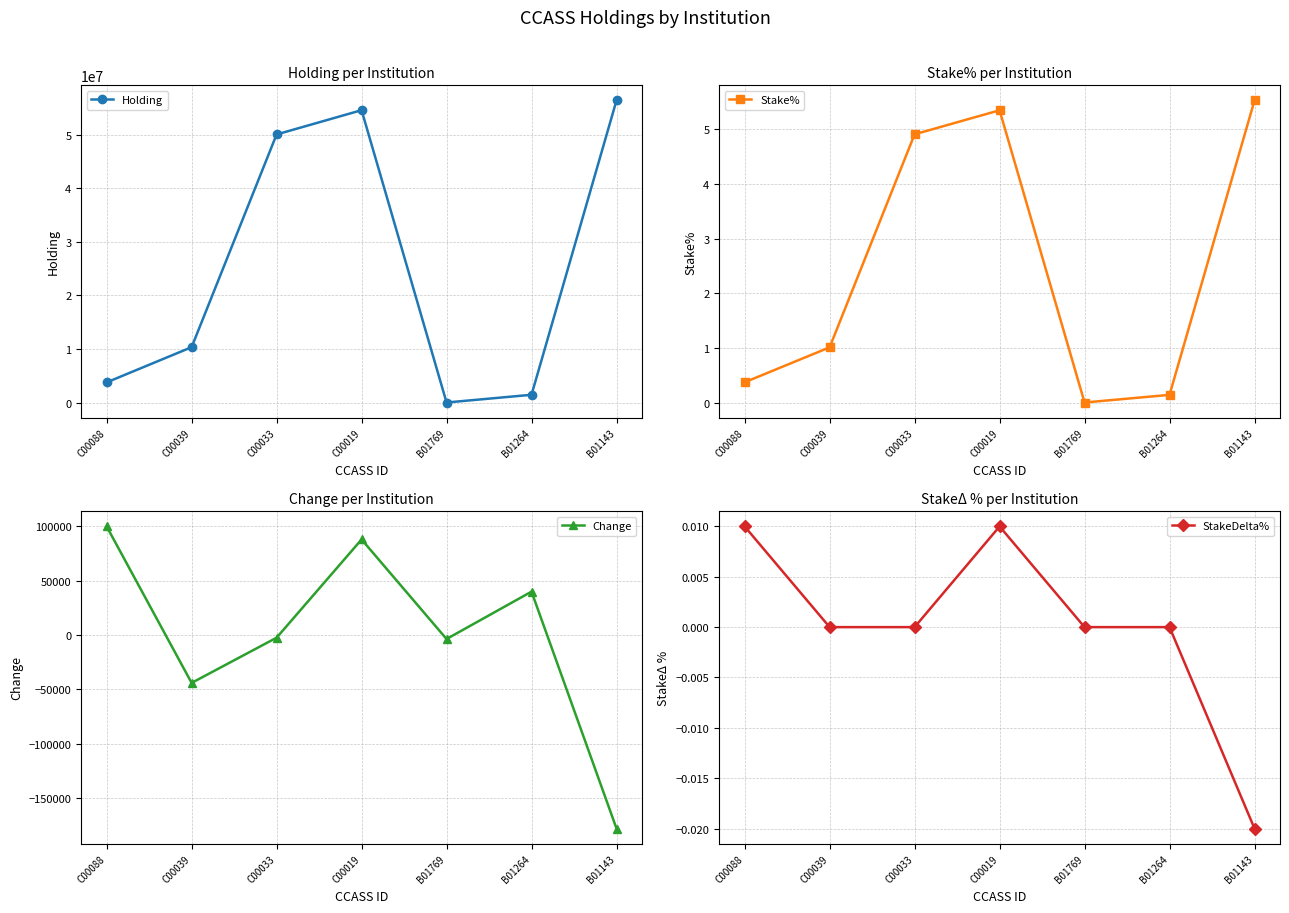

True or false: Change and Holding intersect in this chart.

False